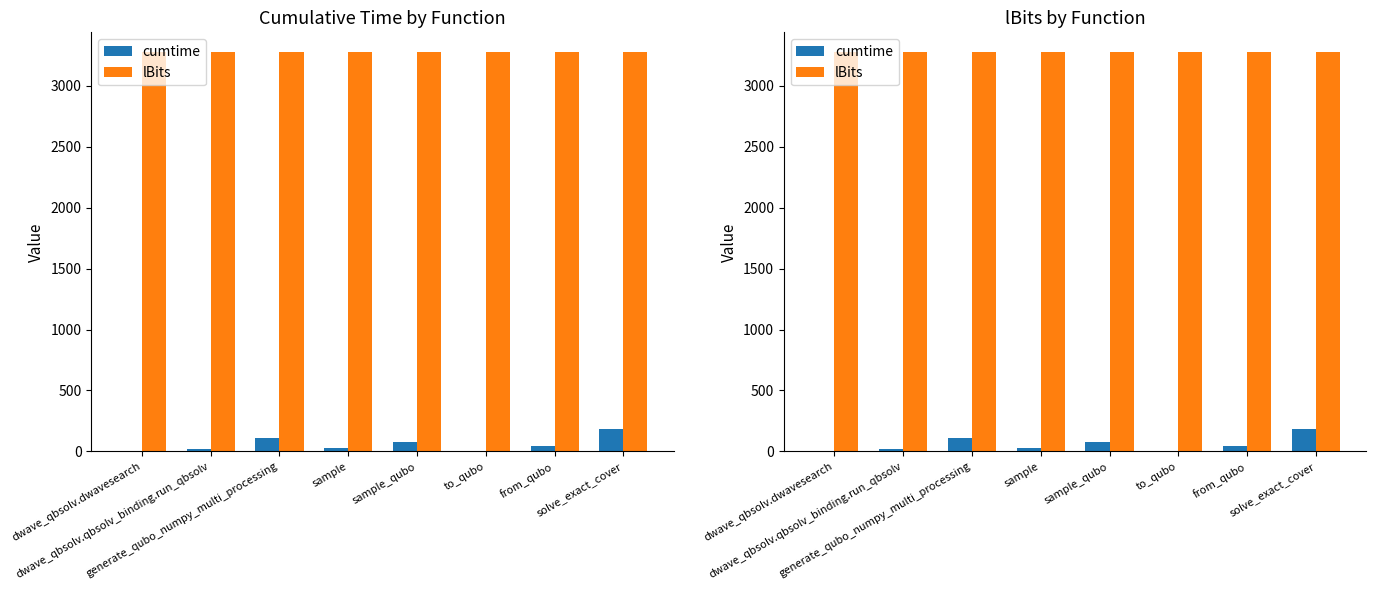

List the labels in order of cumtime value, smallest first.

to_qubo, dwave_qbsolv.dwavesearch, dwave_qbsolv.qbsolv_binding.run_qbsolv, sample, from_qubo, sample_qubo, generate_qubo_numpy_multi_processing, solve_exact_cover